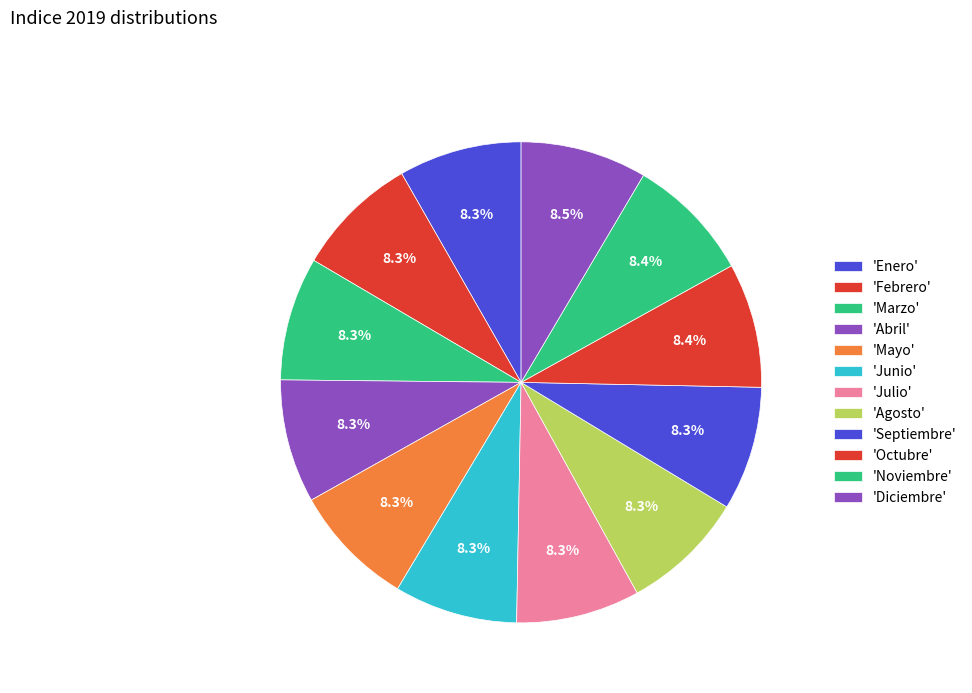

To the nearest percent, what is the average slice percentage?

8%